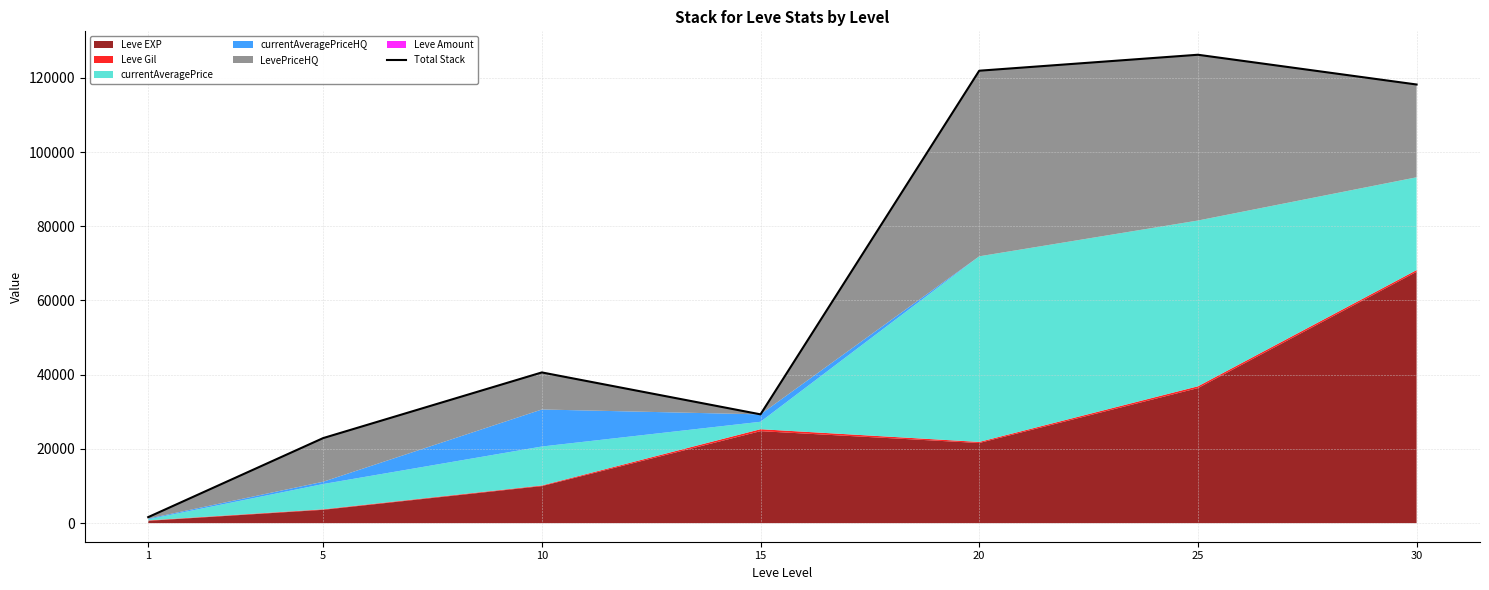

What is the sum of the values at 1 and 10?

42239